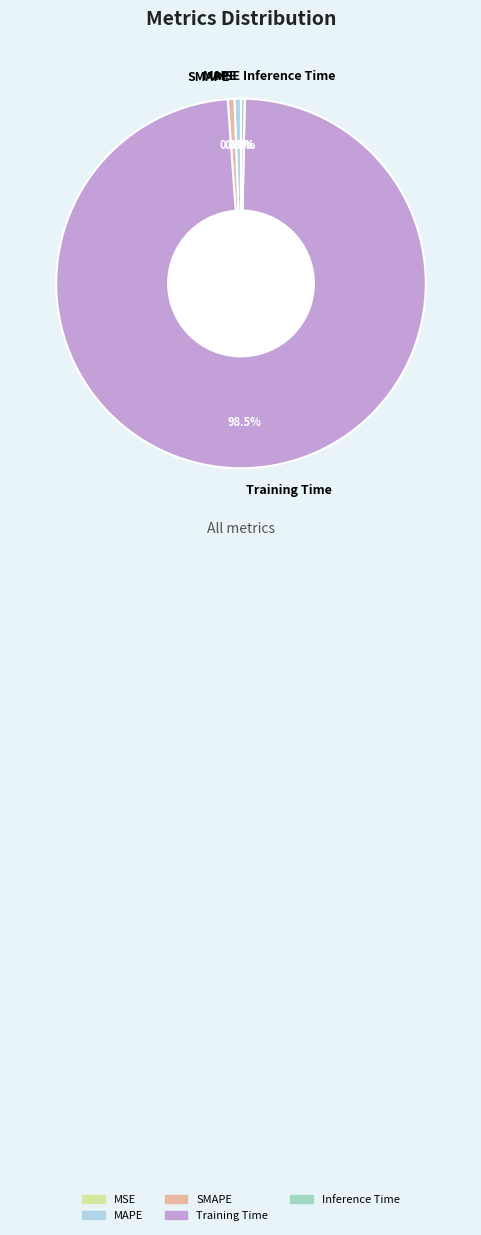

Combined, do SMAPE and Inference Time account for over 50%?

No